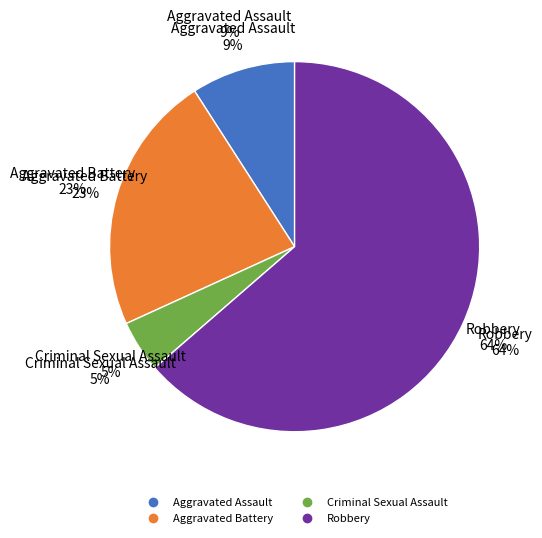

Approximately how many times larger is the value at Criminal Sexual Assault compared to Aggravated Assault?

0.5